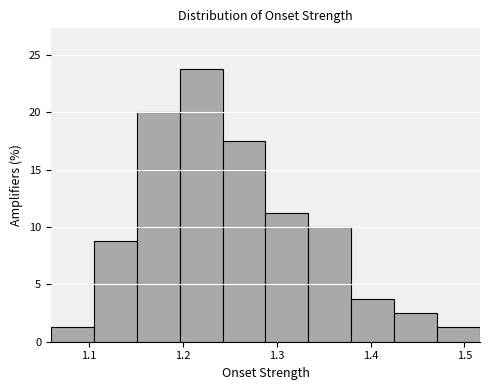

What is the height of the bar covering 1.43 to 1.47 on the x-axis? Neither the bar edges nor the heights are printed on the chart, so give them approximately, as read against the axes.

2.5